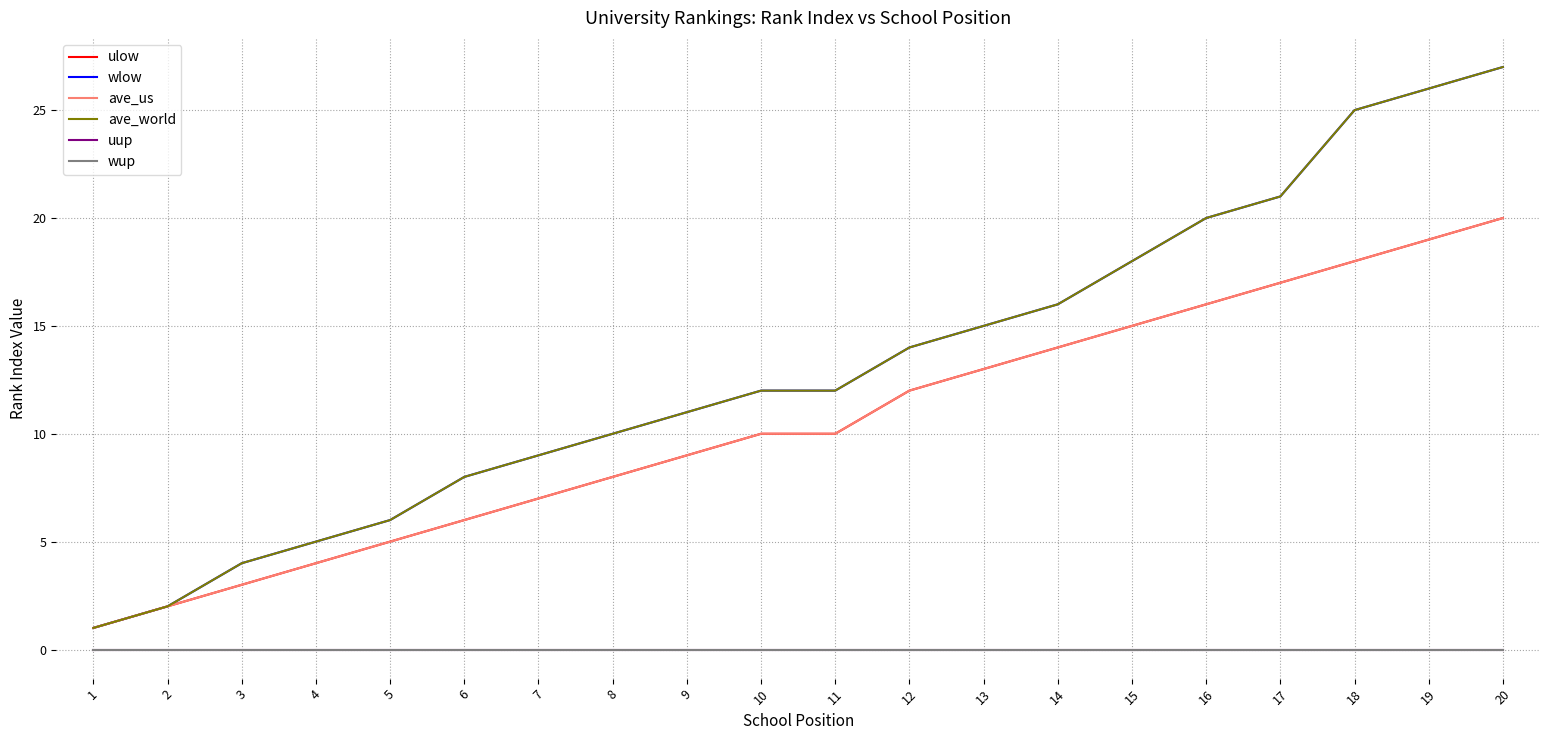

Is it true that wup equals 0 at 12?

True